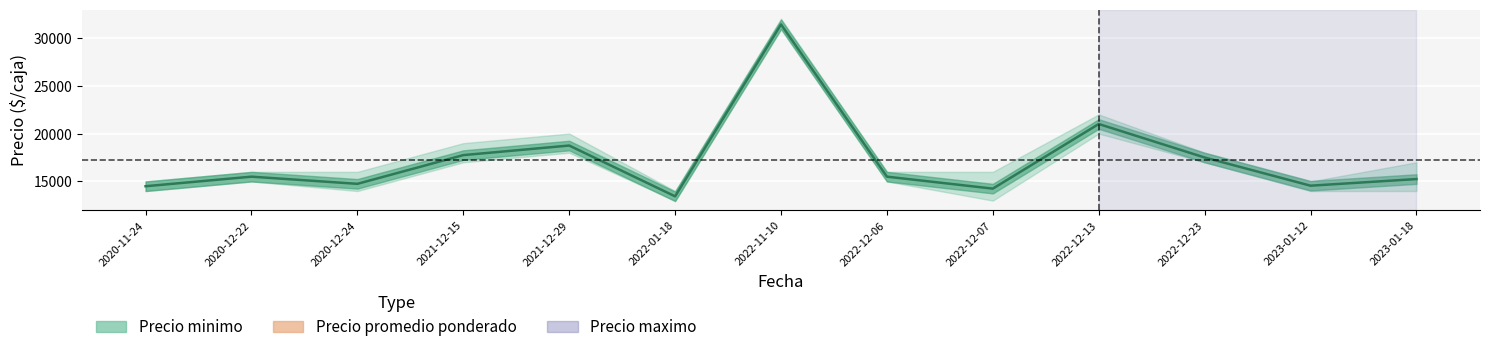

Which has a higher value, 2020-12-24 or 2021-12-29?

2021-12-29